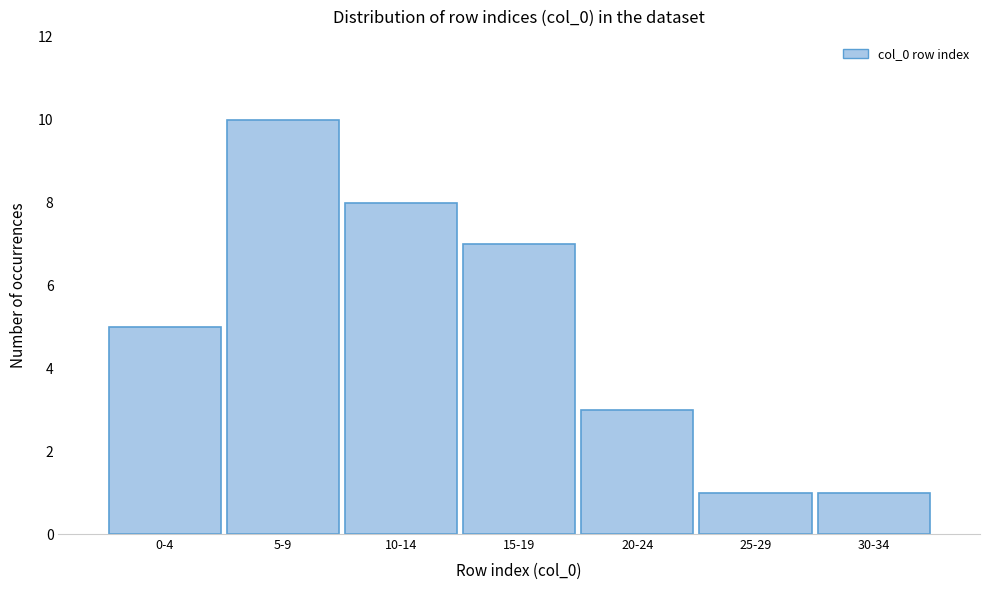

Reading left to right, list all the values displayed in this chart.

5	10	8	7	3	1	1